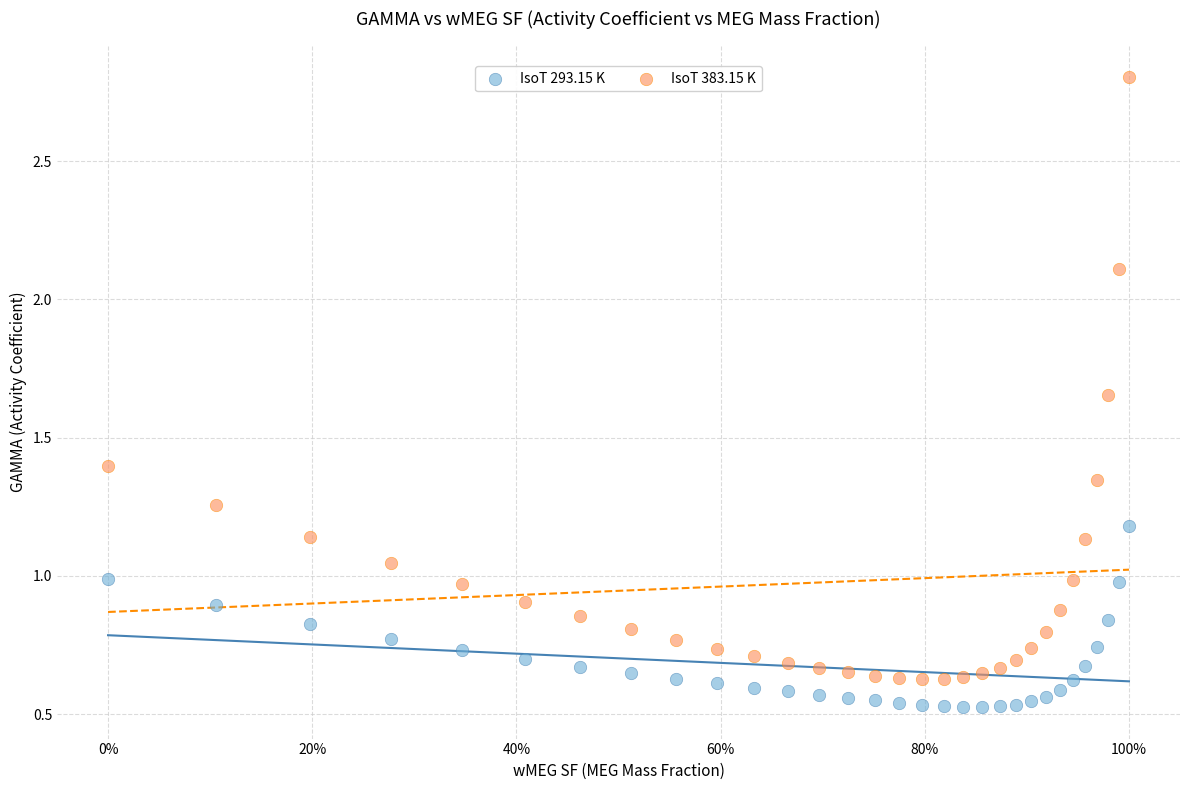

Which series reaches the maximum Y coordinate?

IsoT 383.15 K